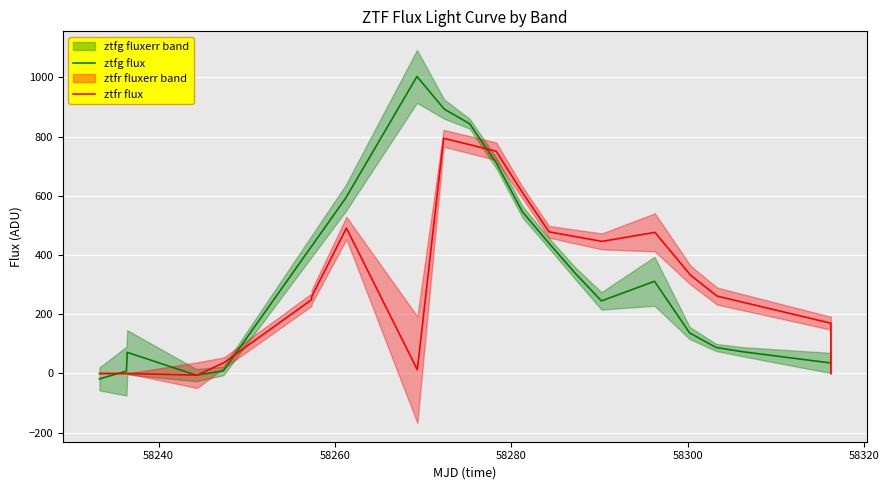

What is the maximum value for ztfg flux?

1003.5